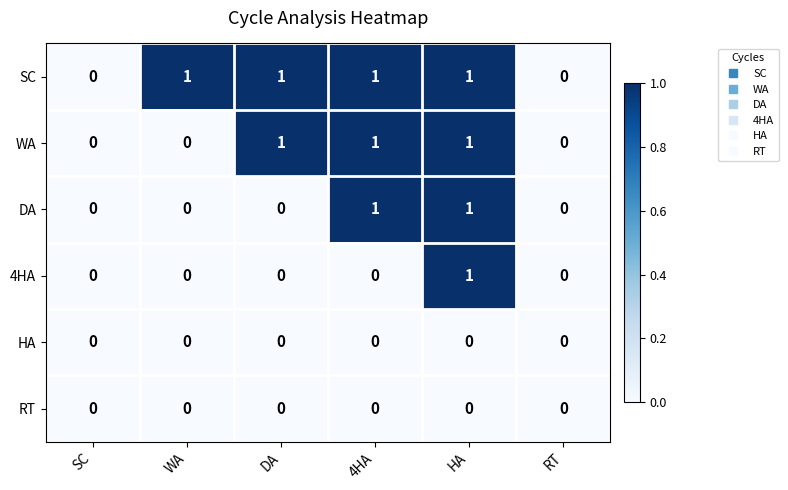

Between WA and DA, which series saw the biggest shift?

WA